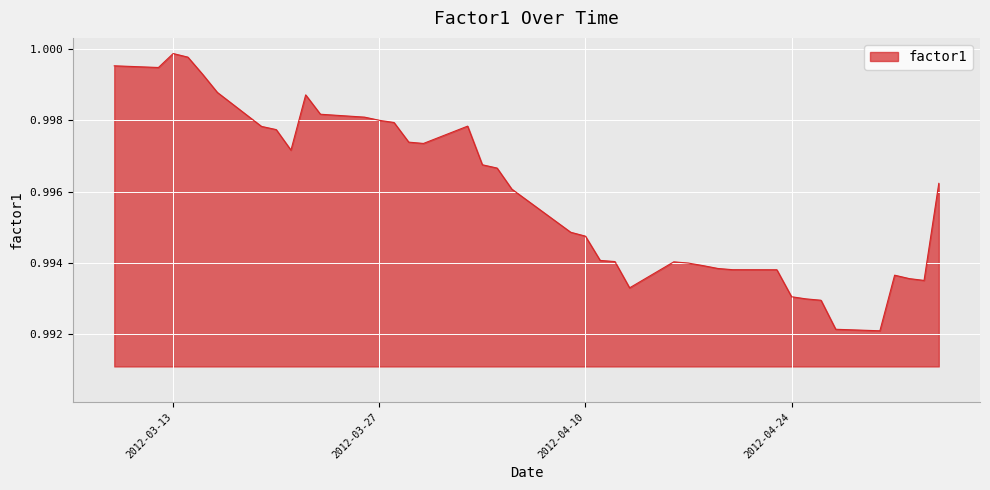

Does the chart have visible grid lines?

Yes